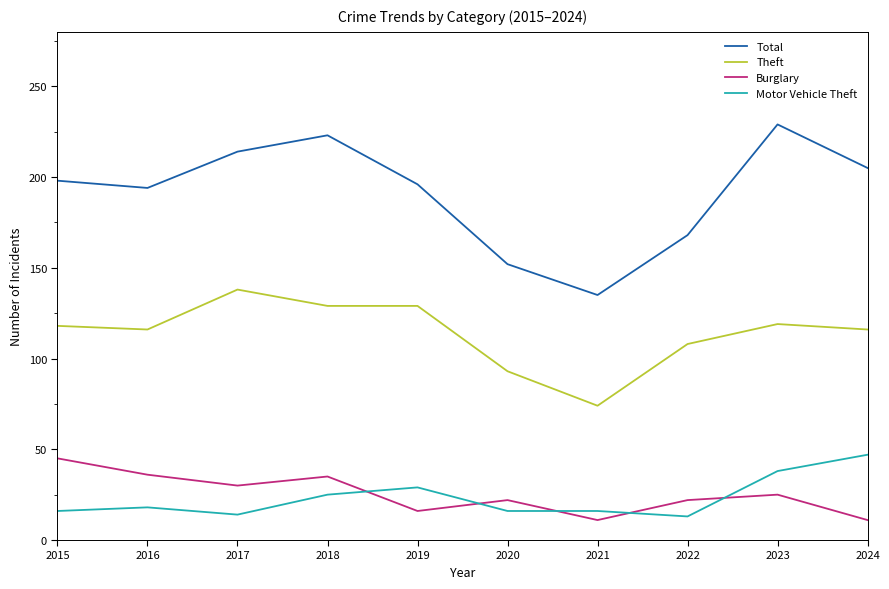

True or false: Motor Vehicle Theft and Total intersect in this chart.

False